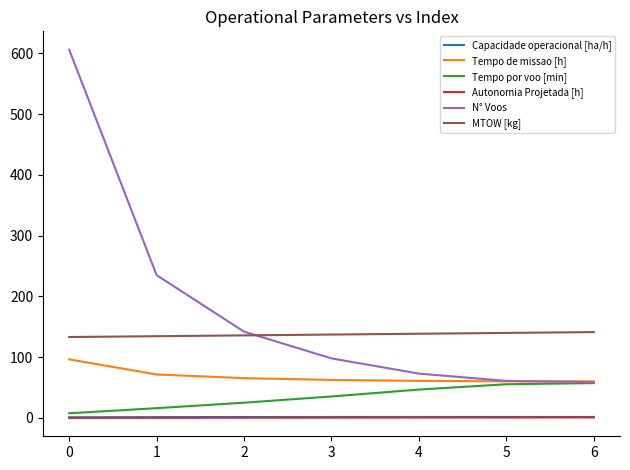

True or false: MTOW [kg] and Autonomia Projetada [h] intersect in this chart.

False